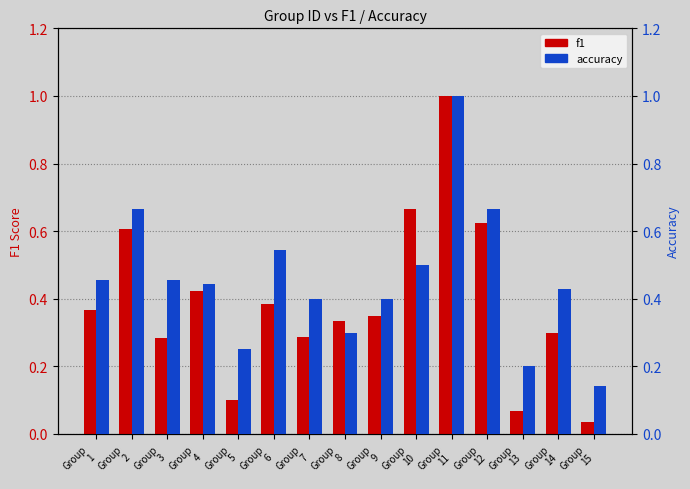

What is the average value of the f1 series?

0.4